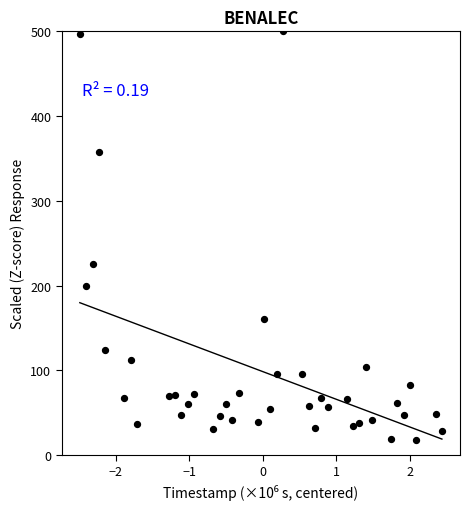

What is the range of X values (max minus min)?

4.9